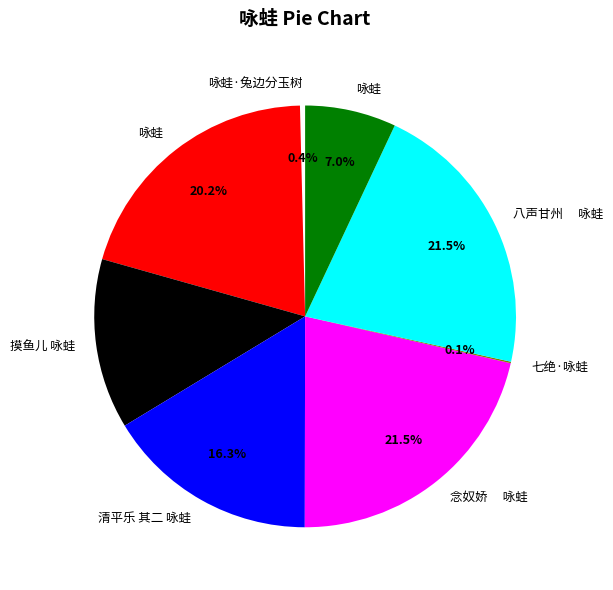

Does any single category account for the majority?

No